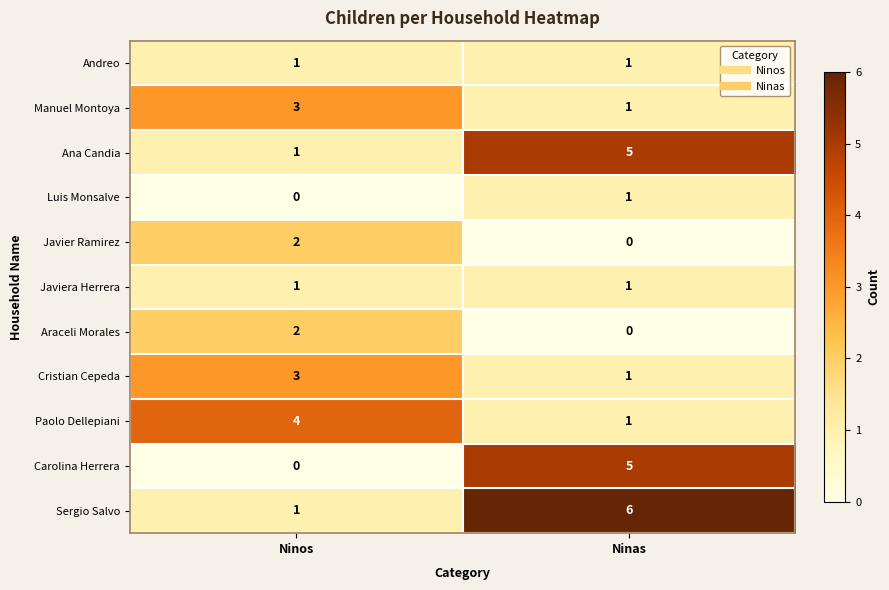

The Paolo Dellepiani series shows 0 at Ninas. True or false?

False